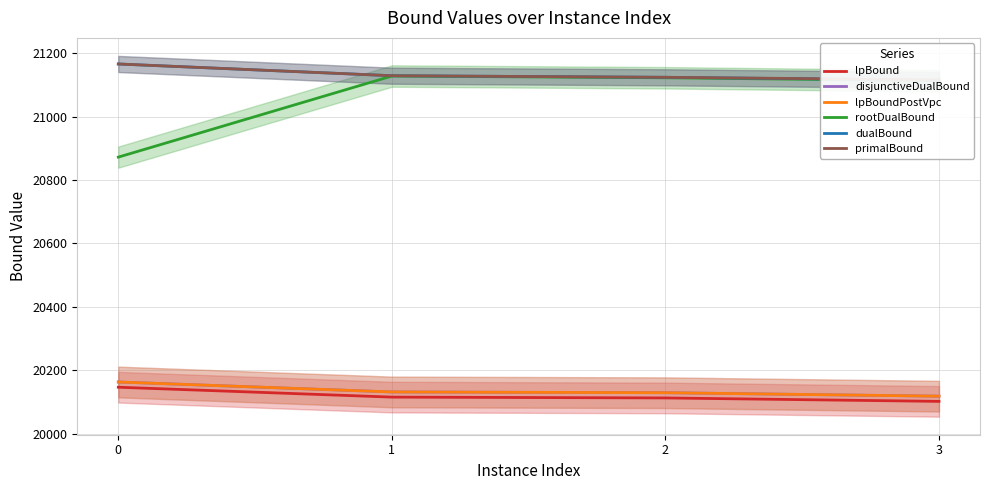

Reading left to right, what are all the values shown in this chart?

lpBound: 20146.8	20115.6	20113.0	20102.1
disjunctiveDualBound: 20163.3	20131.9	20129.5	20118.5
lpBoundPostVpc: 20163.3	20131.9	20129.5	20118.5
rootDualBound: 20872.3	21128.0	21122.5	21113.1
dualBound: 21166.0	21129.0	21124.0	21115.0
primalBound: 21166.0	21129.0	21124.0	21116.0